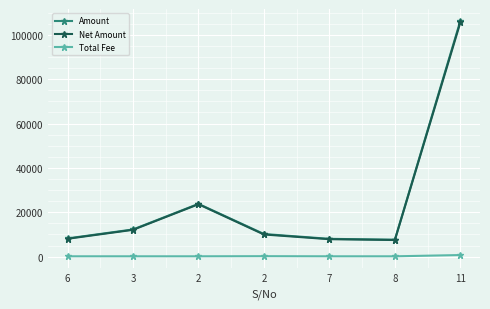

Reading right to left, extract all data points from this chart.

Amount: 106328.9	7661.2	8036.2	10215.0	23798.7	12261.9	8224.1
Net Amount: 105600.0	7500.0	7875.0	10000.0	23637.4	12100.7	8062.9
Total Fee: 728.9	161.2	161.2	215.0	161.2	161.2	161.2